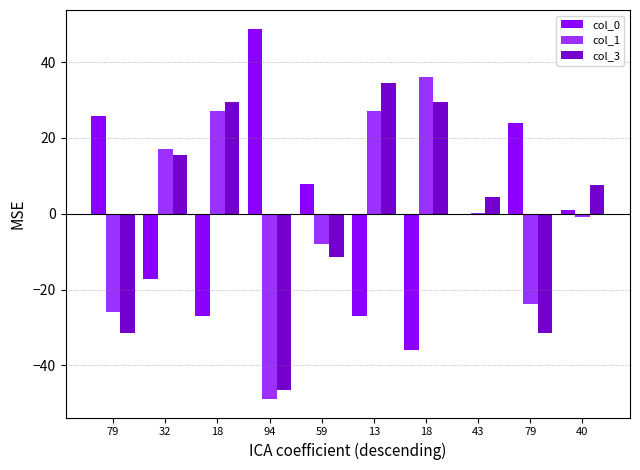

What is the value of the col_3 bar at the 9th from the left?

-31.5